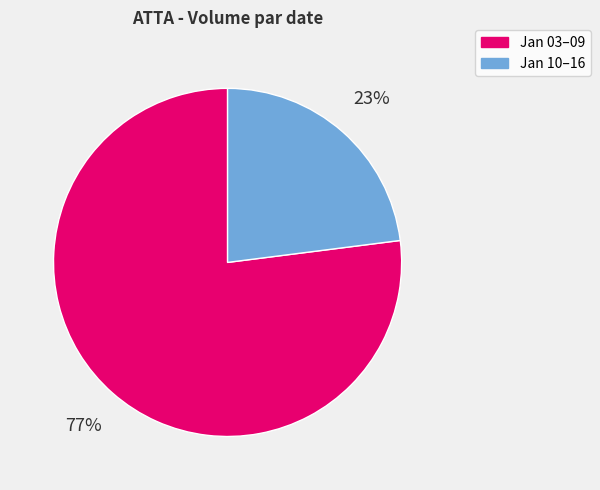

True or false: Jan 03–09 accounts for 89% of the total.

False